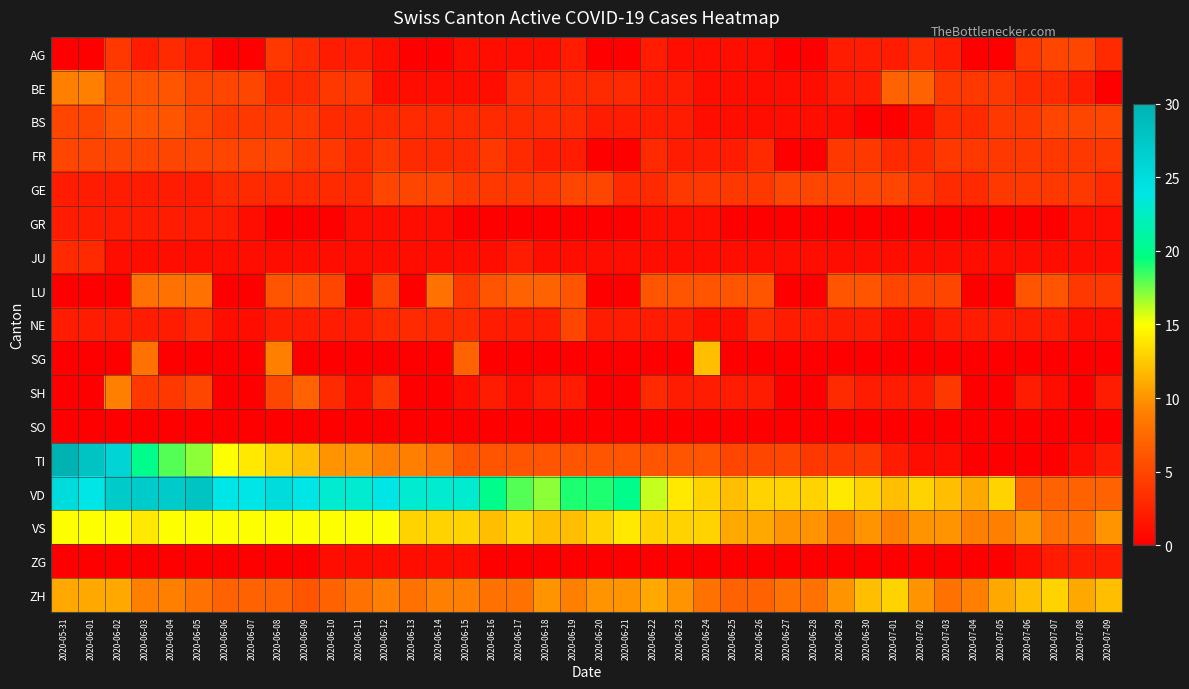

Reading left to right, transcribe all the data shown in this chart.

AG: 2020-05-31=0	2020-06-01=0	2020-06-02=4	2020-06-03=2	2020-06-04=3	2020-06-05=2	2020-06-06=0	2020-06-07=0	2020-06-08=4	2020-06-09=3	2020-06-10=2	2020-06-11=2	2020-06-12=1	2020-06-13=0	2020-06-14=0	2020-06-15=1	2020-06-16=1	2020-06-17=1	2020-06-18=1	2020-06-19=2	2020-06-20=0	2020-06-21=0	2020-06-22=2	2020-06-23=1	2020-06-24=1	2020-06-25=1	2020-06-26=1	2020-06-27=0	2020-06-28=0	2020-06-29=2	2020-06-30=2	2020-07-01=2	2020-07-02=3	2020-07-03=2	2020-07-04=0	2020-07-05=0	2020-07-06=4	2020-07-07=5	2020-07-08=5	2020-07-09=3
BE: 2020-05-31=9	2020-06-01=9	2020-06-02=6	2020-06-03=6	2020-06-04=6	2020-06-05=5	2020-06-06=5	2020-06-07=5	2020-06-08=3	2020-06-09=3	2020-06-10=4	2020-06-11=4	2020-06-12=1	2020-06-13=1	2020-06-14=1	2020-06-15=1	2020-06-16=1	2020-06-17=3	2020-06-18=3	2020-06-19=3	2020-06-20=3	2020-06-21=3	2020-06-22=2	2020-06-23=2	2020-06-24=1	2020-06-25=1	2020-06-26=1	2020-06-27=1	2020-06-28=1	2020-06-29=2	2020-06-30=2	2020-07-01=7	2020-07-02=7	2020-07-03=4	2020-07-04=4	2020-07-05=4	2020-07-06=3	2020-07-07=3	2020-07-08=2	2020-07-09=0
BS: 2020-05-31=5	2020-06-01=5	2020-06-02=6	2020-06-03=6	2020-06-04=6	2020-06-05=5	2020-06-06=4	2020-06-07=4	2020-06-08=4	2020-06-09=4	2020-06-10=3	2020-06-11=3	2020-06-12=3	2020-06-13=3	2020-06-14=3	2020-06-15=3	2020-06-16=3	2020-06-17=3	2020-06-18=3	2020-06-19=3	2020-06-20=2	2020-06-21=2	2020-06-22=2	2020-06-23=2	2020-06-24=1	2020-06-25=1	2020-06-26=1	2020-06-27=1	2020-06-28=1	2020-06-29=1	2020-06-30=0	2020-07-01=0	2020-07-02=1	2020-07-03=3	2020-07-04=3	2020-07-05=4	2020-07-06=4	2020-07-07=5	2020-07-08=5	2020-07-09=5
FR: 2020-05-31=5	2020-06-01=5	2020-06-02=5	2020-06-03=5	2020-06-04=5	2020-06-05=5	2020-06-06=5	2020-06-07=5	2020-06-08=5	2020-06-09=4	2020-06-10=4	2020-06-11=3	2020-06-12=4	2020-06-13=3	2020-06-14=3	2020-06-15=3	2020-06-16=4	2020-06-17=3	2020-06-18=2	2020-06-19=2	2020-06-20=0	2020-06-21=0	2020-06-22=3	2020-06-23=2	2020-06-24=2	2020-06-25=2	2020-06-26=3	2020-06-27=0	2020-06-28=0	2020-06-29=4	2020-06-30=4	2020-07-01=3	2020-07-02=3	2020-07-03=4	2020-07-04=4	2020-07-05=4	2020-07-06=4	2020-07-07=4	2020-07-08=4	2020-07-09=4
GE: 2020-05-31=2	2020-06-01=2	2020-06-02=2	2020-06-03=2	2020-06-04=2	2020-06-05=2	2020-06-06=3	2020-06-07=3	2020-06-08=3	2020-06-09=3	2020-06-10=3	2020-06-11=3	2020-06-12=5	2020-06-13=5	2020-06-14=5	2020-06-15=4	2020-06-16=4	2020-06-17=4	2020-06-18=4	2020-06-19=5	2020-06-20=5	2020-06-21=3	2020-06-22=3	2020-06-23=4	2020-06-24=4	2020-06-25=4	2020-06-26=4	2020-06-27=5	2020-06-28=5	2020-06-29=5	2020-06-30=5	2020-07-01=5	2020-07-02=4	2020-07-03=3	2020-07-04=3	2020-07-05=4	2020-07-06=4	2020-07-07=4	2020-07-08=4	2020-07-09=3
GR: 2020-05-31=2	2020-06-01=2	2020-06-02=2	2020-06-03=2	2020-06-04=2	2020-06-05=2	2020-06-06=2	2020-06-07=1	2020-06-08=0	2020-06-09=0	2020-06-10=0	2020-06-11=1	2020-06-12=1	2020-06-13=1	2020-06-14=1	2020-06-15=0	2020-06-16=0	2020-06-17=0	2020-06-18=0	2020-06-19=0	2020-06-20=0	2020-06-21=0	2020-06-22=1	2020-06-23=1	2020-06-24=1	2020-06-25=0	2020-06-26=0	2020-06-27=0	2020-06-28=0	2020-06-29=0	2020-06-30=0	2020-07-01=0	2020-07-02=0	2020-07-03=0	2020-07-04=0	2020-07-05=0	2020-07-06=0	2020-07-07=0	2020-07-08=1	2020-07-09=1
JU: 2020-05-31=3	2020-06-01=3	2020-06-02=1	2020-06-03=1	2020-06-04=1	2020-06-05=1	2020-06-06=1	2020-06-07=1	2020-06-08=1	2020-06-09=1	2020-06-10=1	2020-06-11=1	2020-06-12=1	2020-06-13=1	2020-06-14=1	2020-06-15=1	2020-06-16=1	2020-06-17=2	2020-06-18=1	2020-06-19=1	2020-06-20=1	2020-06-21=1	2020-06-22=1	2020-06-23=1	2020-06-24=1	2020-06-25=1	2020-06-26=1	2020-06-27=1	2020-06-28=1	2020-06-29=1	2020-06-30=1	2020-07-01=1	2020-07-02=1	2020-07-03=1	2020-07-04=1	2020-07-05=1	2020-07-06=1	2020-07-07=1	2020-07-08=1	2020-07-09=1
LU: 2020-05-31=0	2020-06-01=0	2020-06-02=0	2020-06-03=8	2020-06-04=8	2020-06-05=8	2020-06-06=0	2020-06-07=0	2020-06-08=6	2020-06-09=6	2020-06-10=5	2020-06-11=0	2020-06-12=5	2020-06-13=0	2020-06-14=8	2020-06-15=4	2020-06-16=6	2020-06-17=7	2020-06-18=7	2020-06-19=6	2020-06-20=0	2020-06-21=0	2020-06-22=6	2020-06-23=6	2020-06-24=6	2020-06-25=6	2020-06-26=6	2020-06-27=0	2020-06-28=0	2020-06-29=6	2020-06-30=6	2020-07-01=5	2020-07-02=5	2020-07-03=5	2020-07-04=0	2020-07-05=0	2020-07-06=6	2020-07-07=6	2020-07-08=4	2020-07-09=4
NE: 2020-05-31=2	2020-06-01=2	2020-06-02=2	2020-06-03=2	2020-06-04=2	2020-06-05=3	2020-06-06=1	2020-06-07=1	2020-06-08=2	2020-06-09=2	2020-06-10=2	2020-06-11=2	2020-06-12=3	2020-06-13=3	2020-06-14=3	2020-06-15=3	2020-06-16=2	2020-06-17=2	2020-06-18=2	2020-06-19=5	2020-06-20=2	2020-06-21=2	2020-06-22=2	2020-06-23=2	2020-06-24=1	2020-06-25=1	2020-06-26=3	2020-06-27=2	2020-06-28=2	2020-06-29=2	2020-06-30=2	2020-07-01=1	2020-07-02=1	2020-07-03=2	2020-07-04=2	2020-07-05=2	2020-07-06=2	2020-07-07=2	2020-07-08=1	2020-07-09=1
SG: 2020-05-31=0	2020-06-01=0	2020-06-02=0	2020-06-03=8	2020-06-04=0	2020-06-05=0	2020-06-06=0	2020-06-07=0	2020-06-08=9	2020-06-09=0	2020-06-10=0	2020-06-11=0	2020-06-12=0	2020-06-13=0	2020-06-14=0	2020-06-15=7	2020-06-16=0	2020-06-17=0	2020-06-18=0	2020-06-19=0	2020-06-20=0	2020-06-21=0	2020-06-22=0	2020-06-23=0	2020-06-24=12	2020-06-25=0	2020-06-26=0	2020-06-27=0	2020-06-28=0	2020-06-29=0	2020-06-30=0	2020-07-01=0	2020-07-02=0	2020-07-03=0	2020-07-04=0	2020-07-05=0	2020-07-06=0	2020-07-07=0	2020-07-08=0	2020-07-09=0
SH: 2020-05-31=0	2020-06-01=0	2020-06-02=9	2020-06-03=4	2020-06-04=4	2020-06-05=5	2020-06-06=0	2020-06-07=0	2020-06-08=5	2020-06-09=7	2020-06-10=3	2020-06-11=1	2020-06-12=4	2020-06-13=0	2020-06-14=0	2020-06-15=1	2020-06-16=2	2020-06-17=1	2020-06-18=2	2020-06-19=2	2020-06-20=0	2020-06-21=0	2020-06-22=3	2020-06-23=2	2020-06-24=2	2020-06-25=2	2020-06-26=2	2020-06-27=0	2020-06-28=0	2020-06-29=3	2020-06-30=2	2020-07-01=2	2020-07-02=2	2020-07-03=4	2020-07-04=0	2020-07-05=0	2020-07-06=2	2020-07-07=1	2020-07-08=0	2020-07-09=2
SO: 2020-05-31=0	2020-06-01=0	2020-06-02=0	2020-06-03=0	2020-06-04=0	2020-06-05=0	2020-06-06=0	2020-06-07=0	2020-06-08=0	2020-06-09=0	2020-06-10=0	2020-06-11=0	2020-06-12=0	2020-06-13=0	2020-06-14=0	2020-06-15=0	2020-06-16=0	2020-06-17=0	2020-06-18=0	2020-06-19=0	2020-06-20=0	2020-06-21=0	2020-06-22=0	2020-06-23=0	2020-06-24=0	2020-06-25=0	2020-06-26=0	2020-06-27=0	2020-06-28=0	2020-06-29=0	2020-06-30=0	2020-07-01=0	2020-07-02=0	2020-07-03=0	2020-07-04=0	2020-07-05=0	2020-07-06=0	2020-07-07=0	2020-07-08=0	2020-07-09=0
TI: 2020-05-31=30	2020-06-01=28	2020-06-02=26	2020-06-03=20	2020-06-04=18	2020-06-05=17	2020-06-06=15	2020-06-07=14	2020-06-08=13	2020-06-09=12	2020-06-10=10	2020-06-11=10	2020-06-12=9	2020-06-13=9	2020-06-14=8	2020-06-15=6	2020-06-16=6	2020-06-17=6	2020-06-18=6	2020-06-19=6	2020-06-20=6	2020-06-21=6	2020-06-22=6	2020-06-23=6	2020-06-24=6	2020-06-25=5	2020-06-26=5	2020-06-27=5	2020-06-28=4	2020-06-29=4	2020-06-30=4	2020-07-01=2	2020-07-02=1	2020-07-03=1	2020-07-04=0	2020-07-05=0	2020-07-06=0	2020-07-07=0	2020-07-08=1	2020-07-09=2
VD: 2020-05-31=25	2020-06-01=24	2020-06-02=27	2020-06-03=27	2020-06-04=27	2020-06-05=28	2020-06-06=24	2020-06-07=24	2020-06-08=25	2020-06-09=24	2020-06-10=23	2020-06-11=23	2020-06-12=24	2020-06-13=23	2020-06-14=23	2020-06-15=23	2020-06-16=20	2020-06-17=18	2020-06-18=17	2020-06-19=19	2020-06-20=19	2020-06-21=20	2020-06-22=16	2020-06-23=14	2020-06-24=13	2020-06-25=12	2020-06-26=13	2020-06-27=13	2020-06-28=13	2020-06-29=14	2020-06-30=13	2020-07-01=12	2020-07-02=13	2020-07-03=12	2020-07-04=11	2020-07-05=13	2020-07-06=7	2020-07-07=7	2020-07-08=7	2020-07-09=7
VS: 2020-05-31=15	2020-06-01=15	2020-06-02=15	2020-06-03=14	2020-06-04=15	2020-06-05=15	2020-06-06=15	2020-06-07=15	2020-06-08=15	2020-06-09=15	2020-06-10=15	2020-06-11=15	2020-06-12=15	2020-06-13=13	2020-06-14=13	2020-06-15=13	2020-06-16=12	2020-06-17=13	2020-06-18=12	2020-06-19=12	2020-06-20=13	2020-06-21=14	2020-06-22=13	2020-06-23=13	2020-06-24=13	2020-06-25=11	2020-06-26=11	2020-06-27=10	2020-06-28=10	2020-06-29=9	2020-06-30=10	2020-07-01=9	2020-07-02=10	2020-07-03=10	2020-07-04=9	2020-07-05=9	2020-07-06=10	2020-07-07=8	2020-07-08=8	2020-07-09=10
ZG: 2020-05-31=0	2020-06-01=0	2020-06-02=0	2020-06-03=0	2020-06-04=0	2020-06-05=0	2020-06-06=0	2020-06-07=0	2020-06-08=0	2020-06-09=0	2020-06-10=1	2020-06-11=1	2020-06-12=1	2020-06-13=1	2020-06-14=1	2020-06-15=1	2020-06-16=0	2020-06-17=0	2020-06-18=0	2020-06-19=0	2020-06-20=0	2020-06-21=0	2020-06-22=0	2020-06-23=0	2020-06-24=0	2020-06-25=0	2020-06-26=0	2020-06-27=0	2020-06-28=0	2020-06-29=0	2020-06-30=0	2020-07-01=0	2020-07-02=0	2020-07-03=0	2020-07-04=0	2020-07-05=0	2020-07-06=1	2020-07-07=2	2020-07-08=2	2020-07-09=2
ZH: 2020-05-31=11	2020-06-01=11	2020-06-02=11	2020-06-03=9	2020-06-04=9	2020-06-05=8	2020-06-06=7	2020-06-07=7	2020-06-08=7	2020-06-09=6	2020-06-10=7	2020-06-11=8	2020-06-12=9	2020-06-13=8	2020-06-14=9	2020-06-15=9	2020-06-16=8	2020-06-17=8	2020-06-18=10	2020-06-19=9	2020-06-20=10	2020-06-21=10	2020-06-22=11	2020-06-23=10	2020-06-24=8	2020-06-25=7	2020-06-26=7	2020-06-27=8	2020-06-28=8	2020-06-29=10	2020-06-30=12	2020-07-01=13	2020-07-02=10	2020-07-03=8	2020-07-04=9	2020-07-05=11	2020-07-06=12	2020-07-07=13	2020-07-08=11	2020-07-09=12